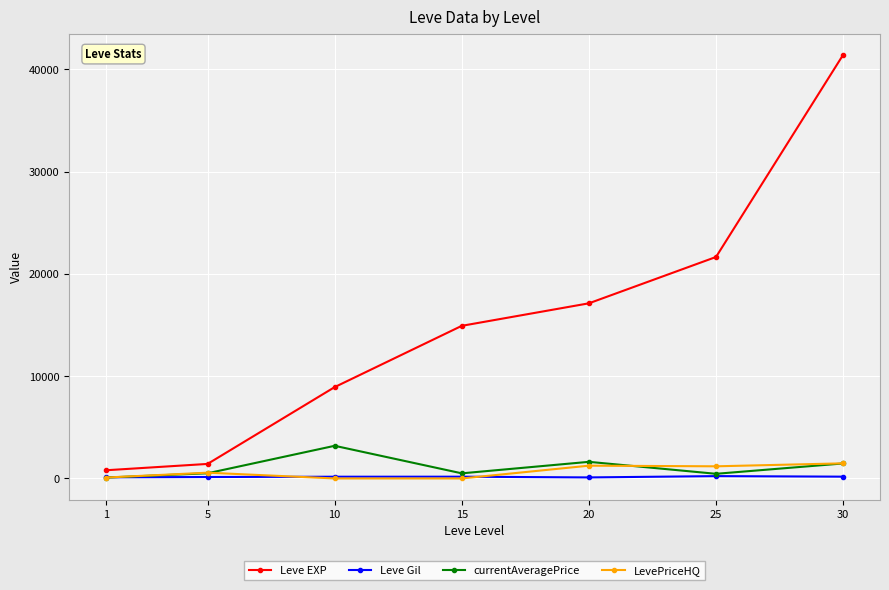

At which category is the sum across all series the highest?

30